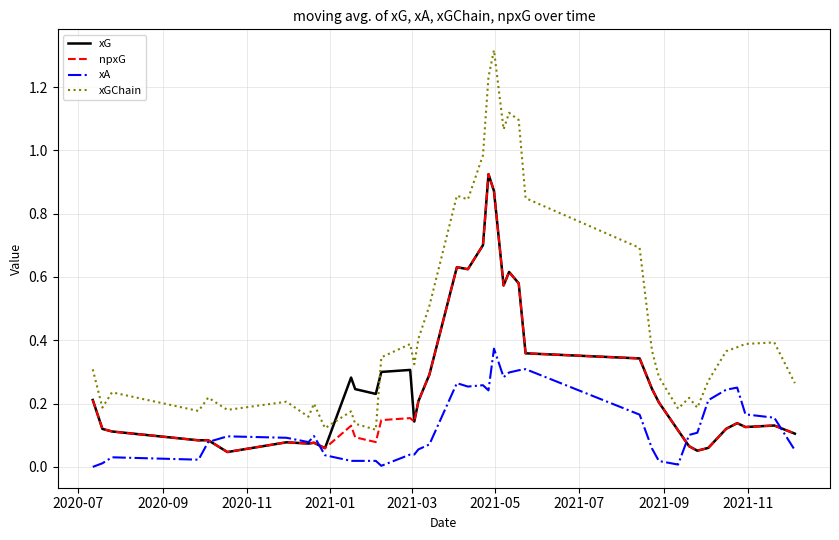

In xG, how many points are higher than both neighbors (excluding endpoints)?

10